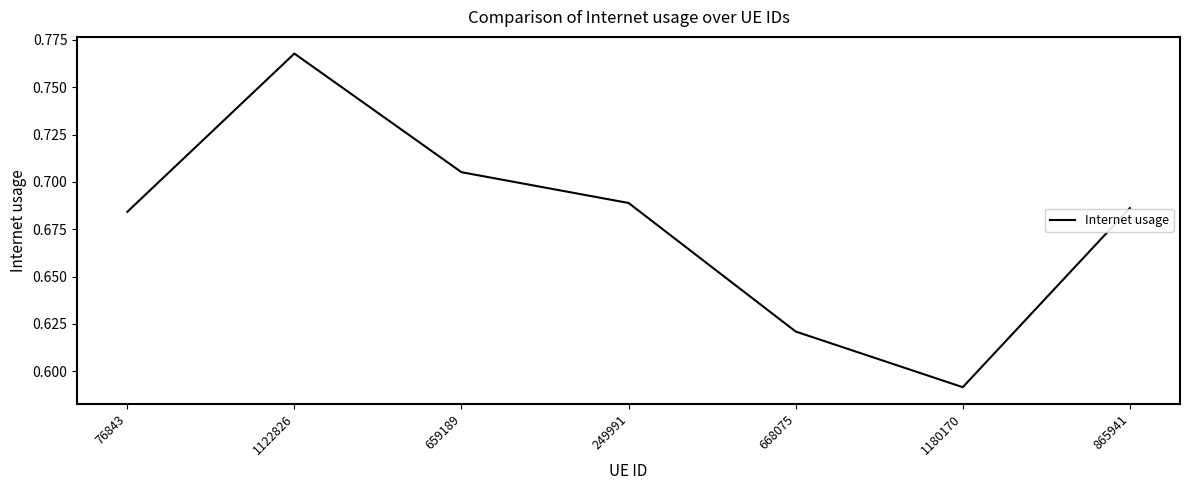

What position from the right is 76843?

7